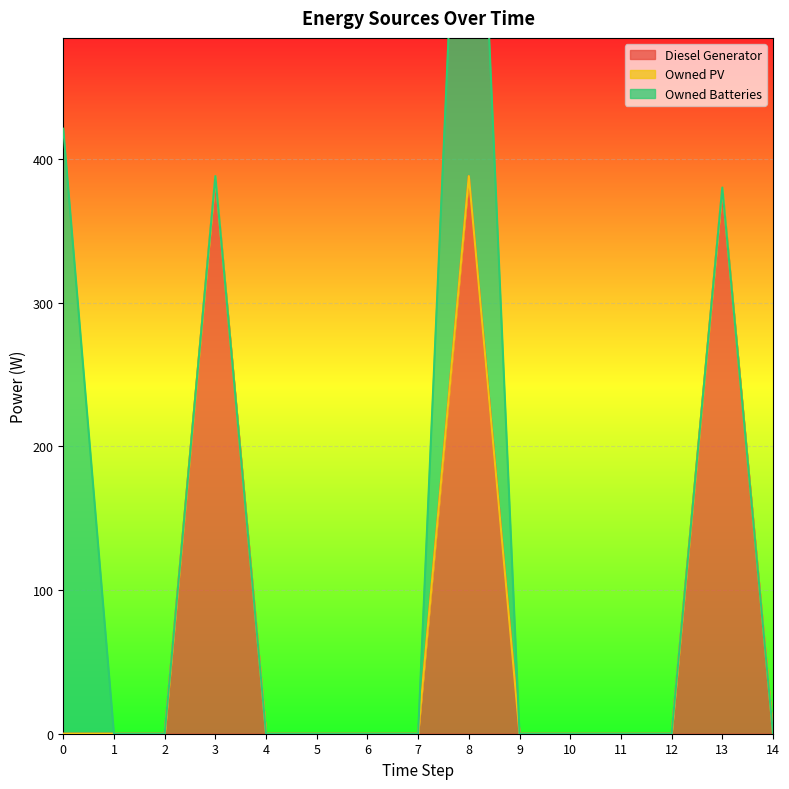

Which has a higher value, 6 or 0?

6